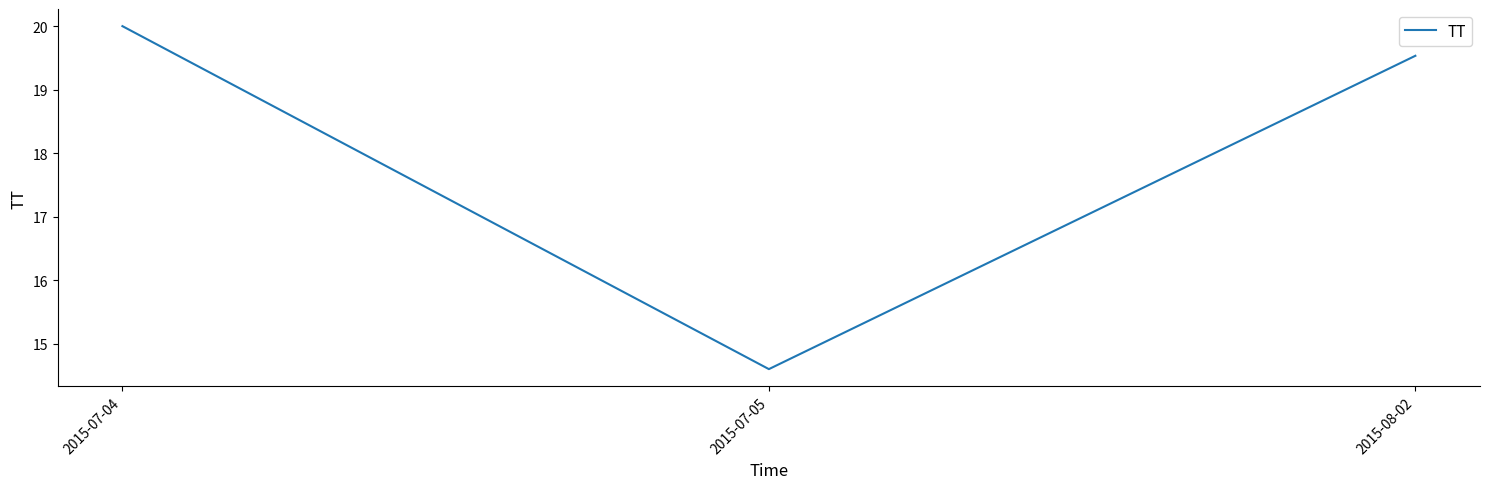

What is the minimum value shown in the chart?

14.6